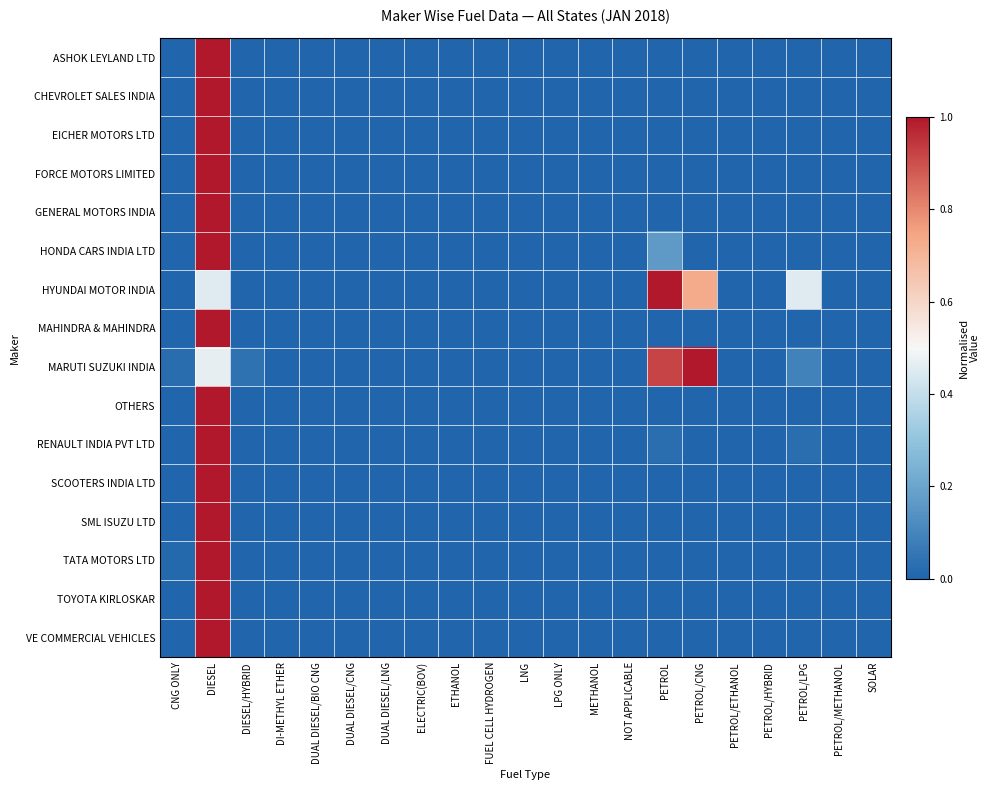

Rank the series at DIESEL from highest to lowest value.

ASHOK LEYLAND LTD, CHEVROLET SALES INDIA, EICHER MOTORS LTD, FORCE MOTORS LIMITED, GENERAL MOTORS INDIA, HONDA CARS INDIA LTD, MAHINDRA & MAHINDRA, OTHERS, RENAULT INDIA PVT LTD, SCOOTERS INDIA LTD, SML ISUZU LTD, TATA MOTORS LTD, TOYOTA KIRLOSKAR, VE COMMERCIAL VEHICLES, MARUTI SUZUKI INDIA, HYUNDAI MOTOR INDIA